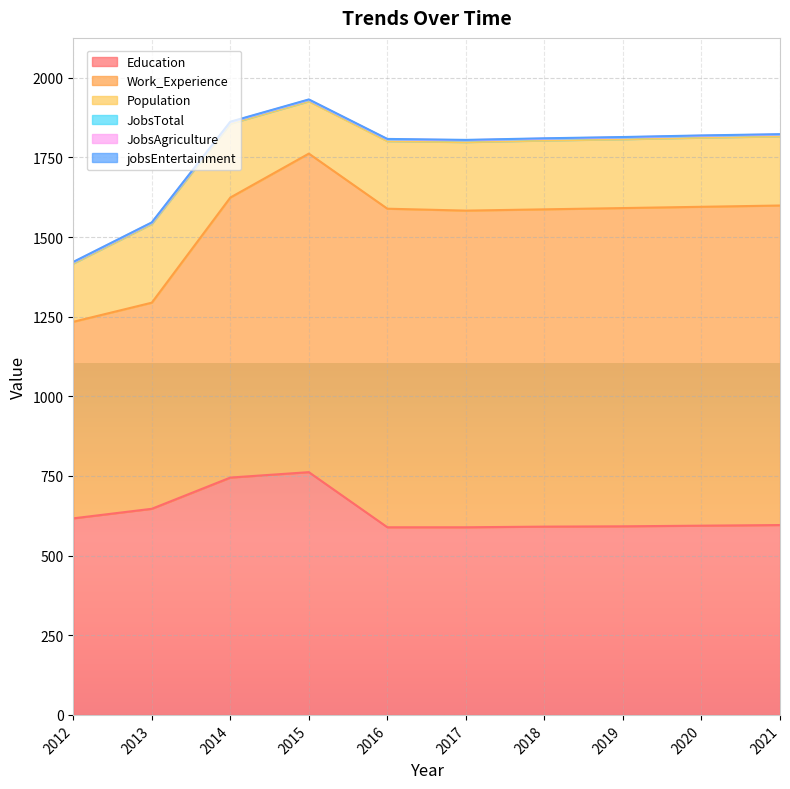

The value of Work_Experience at 2012 is 617. True or false?

True